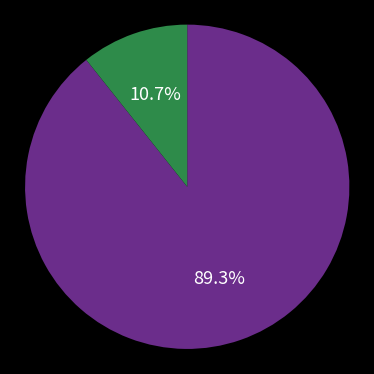

Is there a majority slice in this chart?

Yes